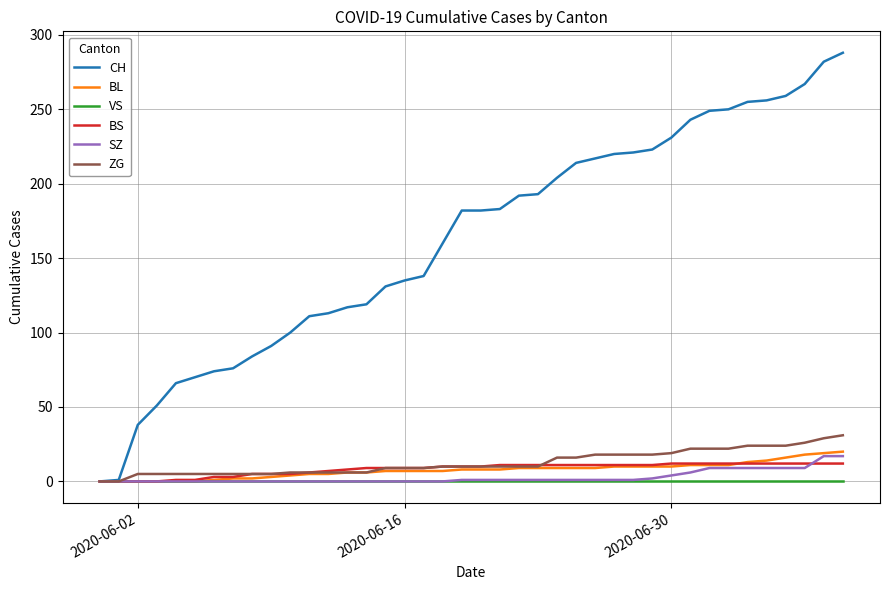

What is the highest value of the BL series?

20